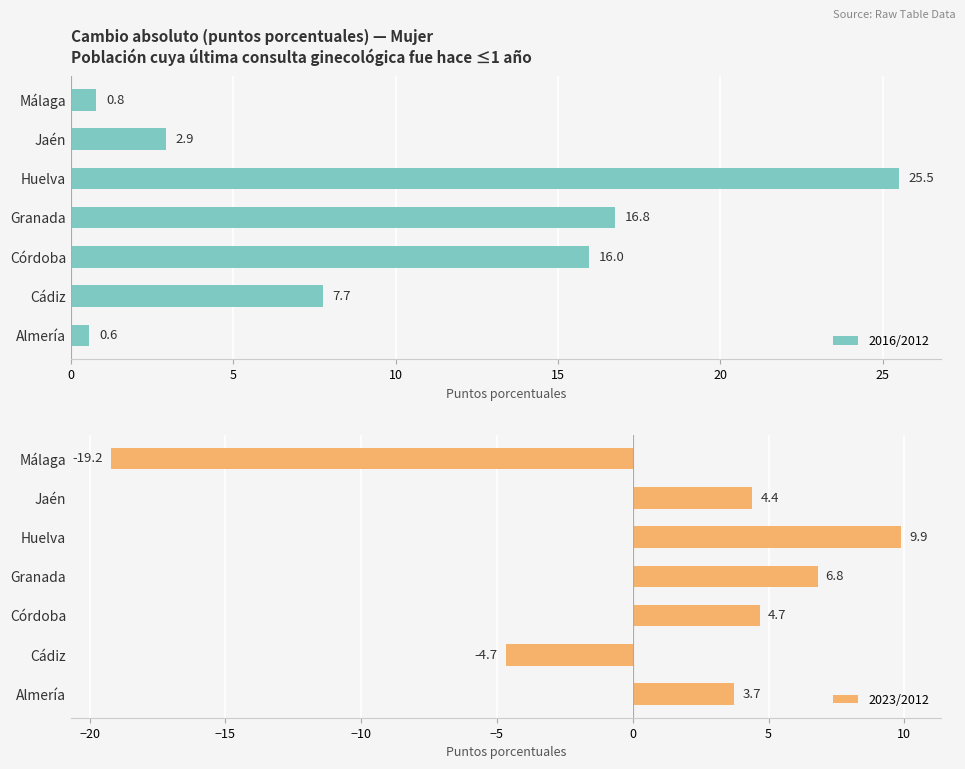

Read the 2023/2012 value at Granada.

6.8